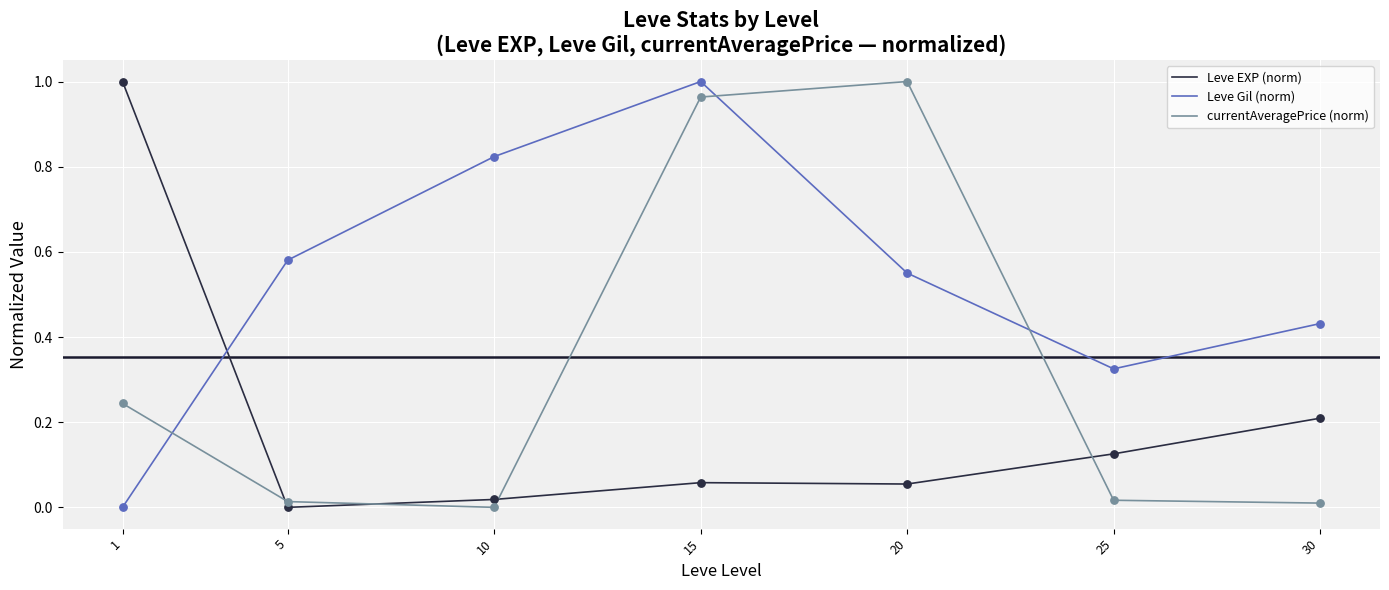

Is the value of Leve Gil (norm) at 10 greater than the value of Leve EXP (norm) at 10?

Yes